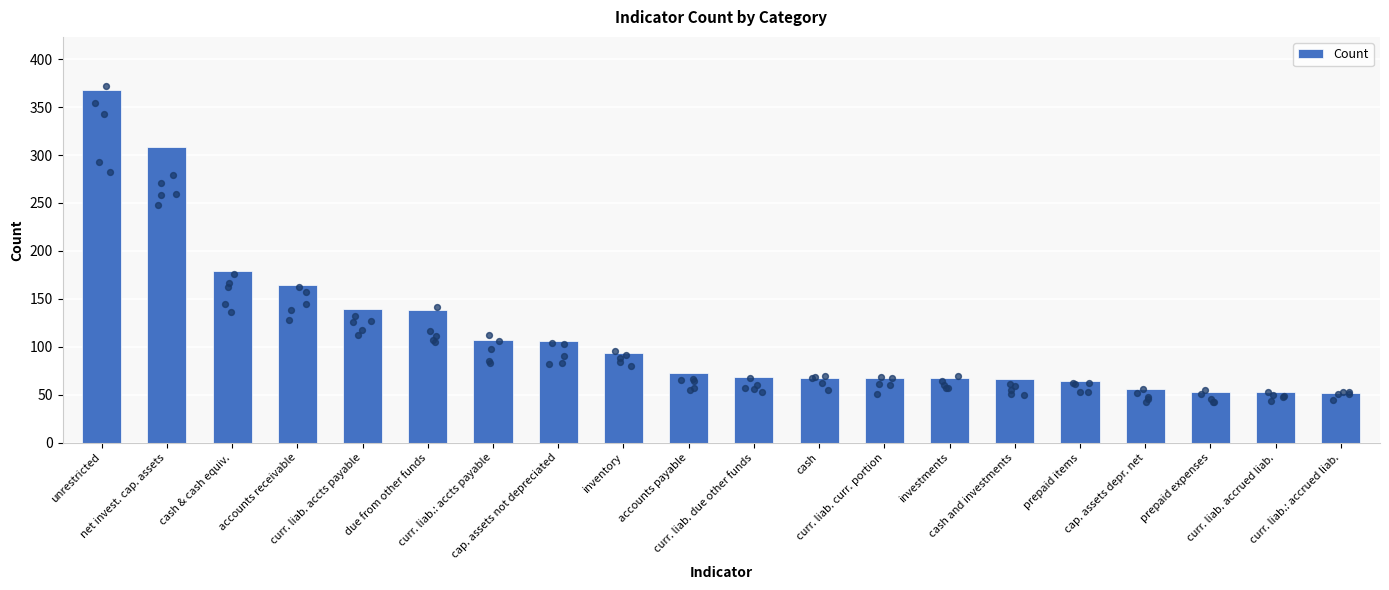

What is the change in value from cash to curr. liab. accrued liab.?

-15